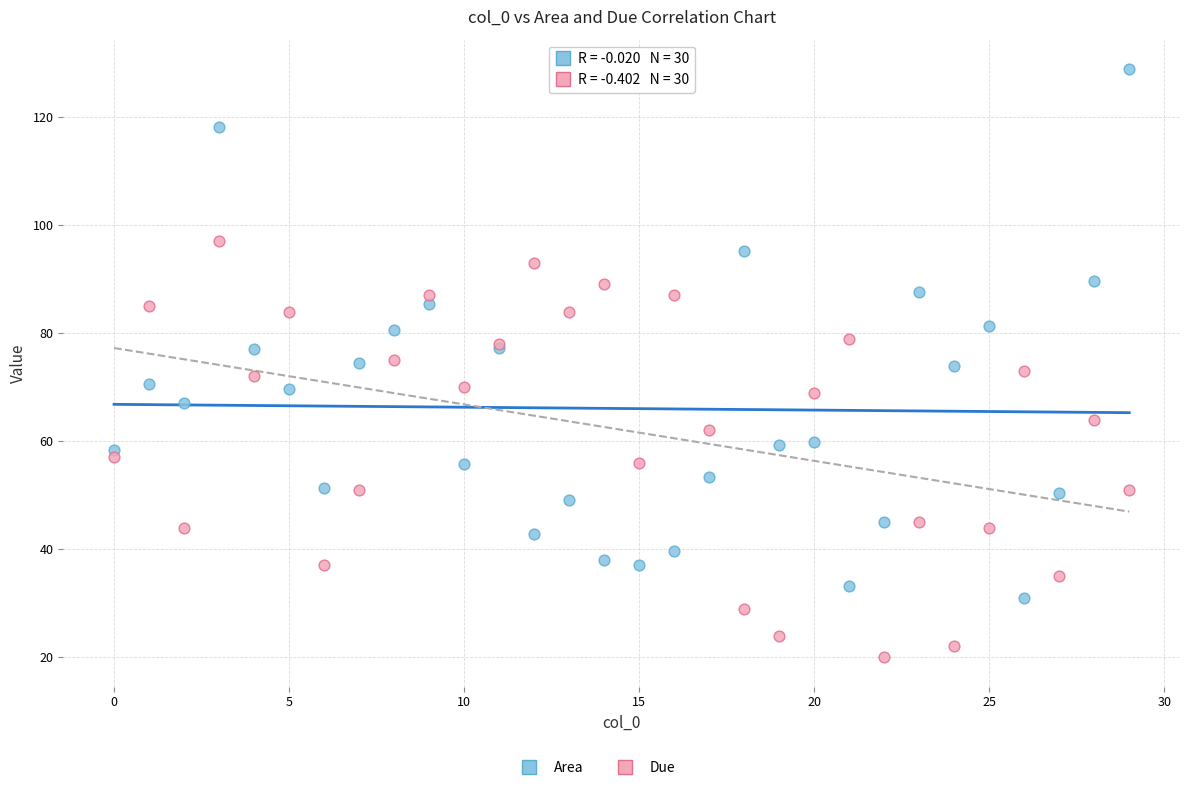

Which series reaches the maximum Y coordinate?

Area